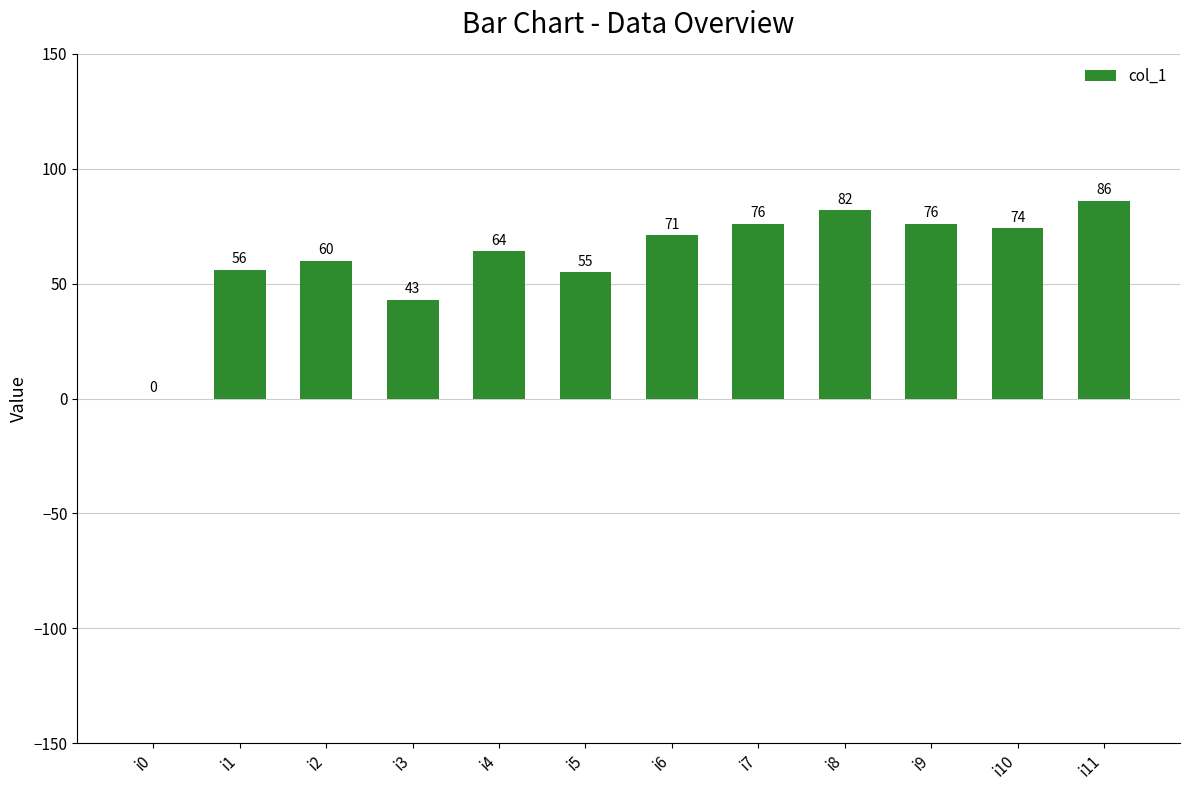

Are the bars horizontal?

No